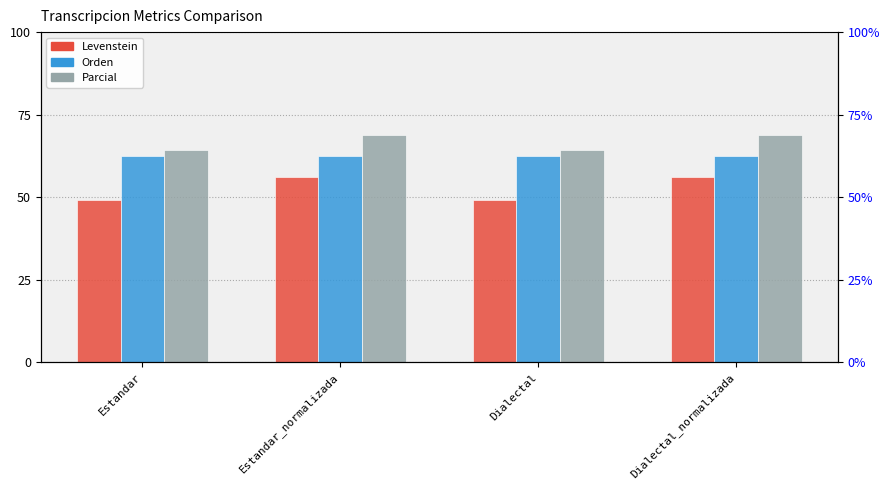

True or false: Levenstein has a value of 86.8 at Estandar.

False